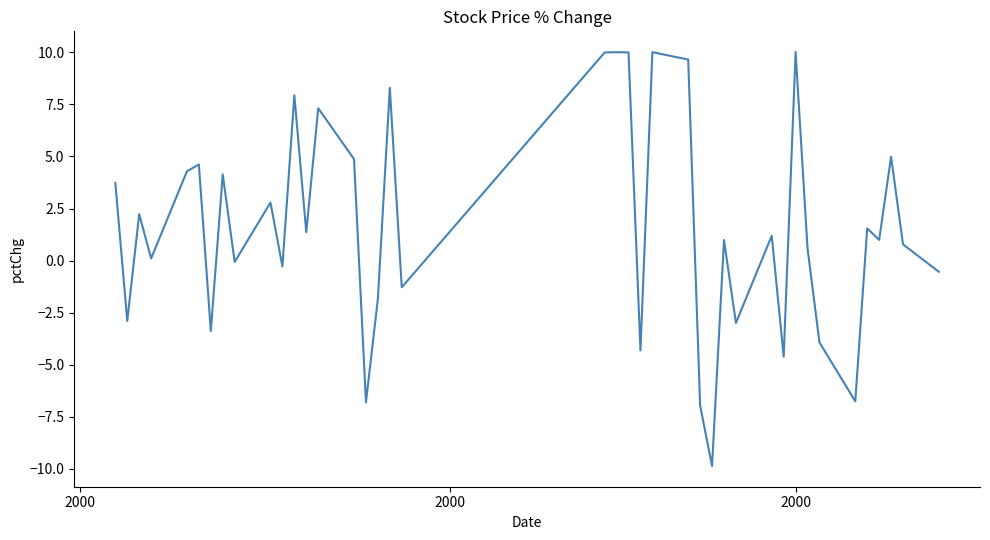

Reading left to right, transcribe all the data shown in this chart.

3.7	-2.9	2.2	0.1	4.3	4.6	-3.4	4.1	-0.1	2.8	-0.3	7.9	1.4	7.3	4.9	-6.8	-1.8	8.3	-1.3	10.0	10.0	10.0	-4.3	10.0	9.6	-7.0	-9.9	1.0	-3.0	1.2	-4.6	10.0	0.6	-3.9	-6.8	1.5	1.0	5.0	0.8	-0.5